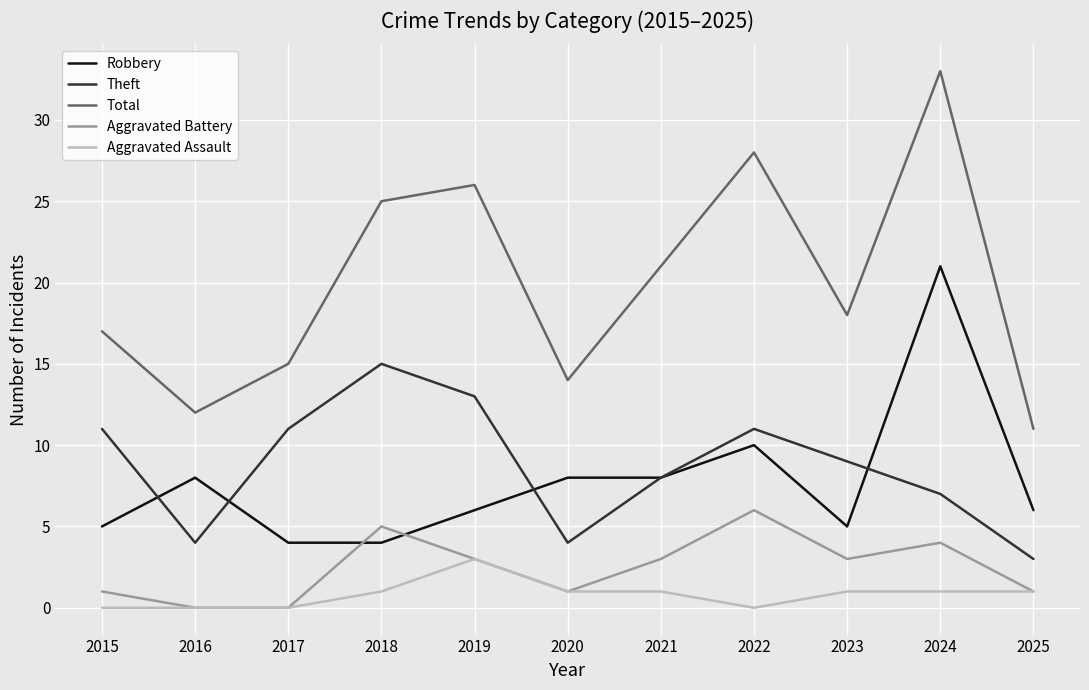

Where is the first local maximum for Robbery?

2016